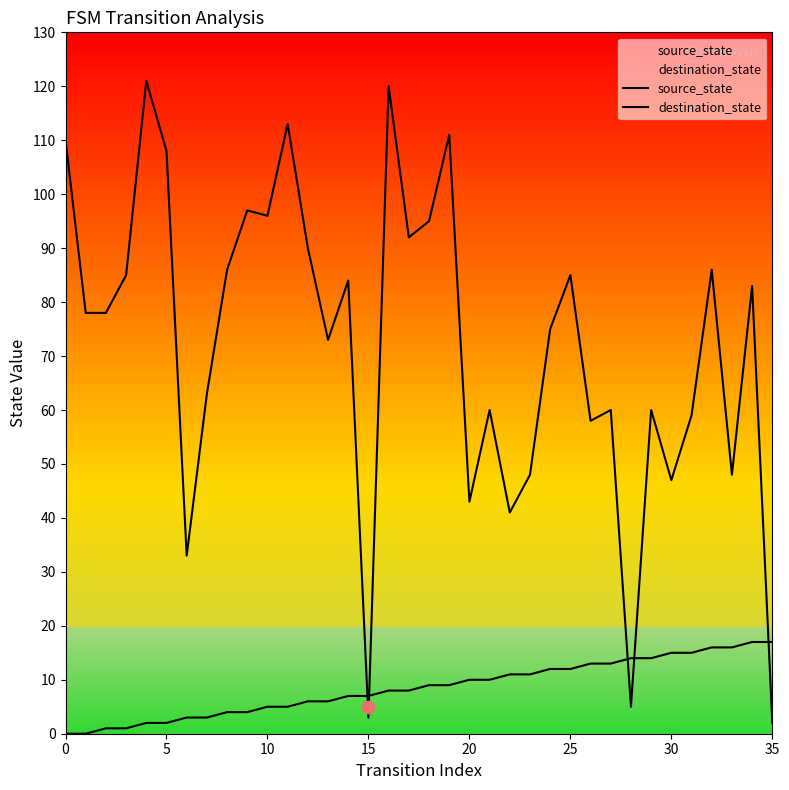

At which category is the sum across all series the highest?

16